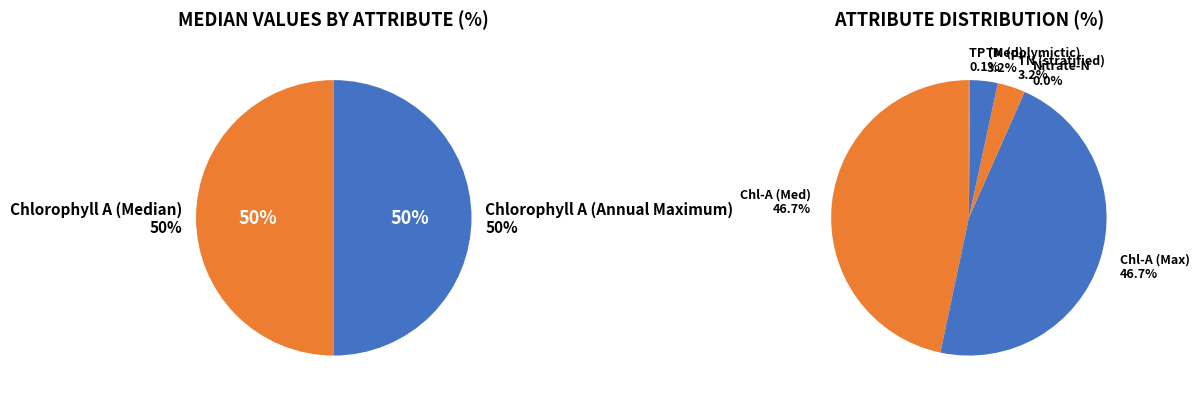

Rank the categories by value from lowest to highest.

Nitrate-N (Median), Total Phosphorus (Median), Total Nitrogen (Median, stratified), Total Nitrogen (Median, polymictic), Chlorophyll A (Median), Chlorophyll A (Annual Maximum)